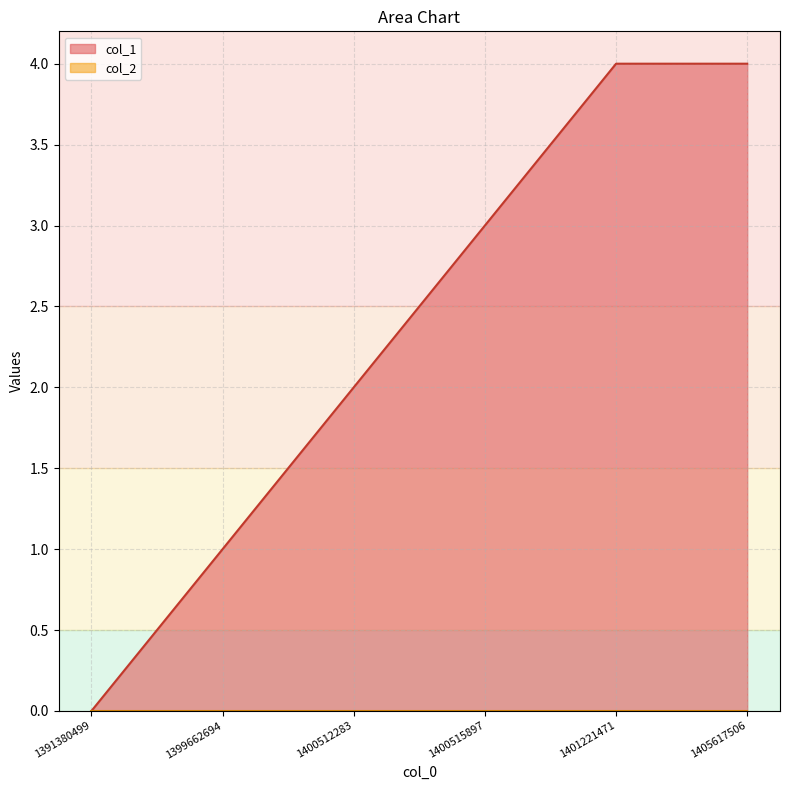

How many data points are less than 3?

3